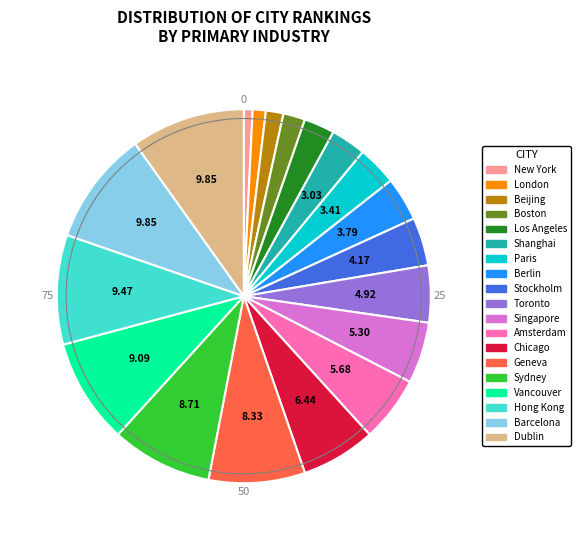

Approximately how many times larger is the value at Geneva compared to Paris?

2.4